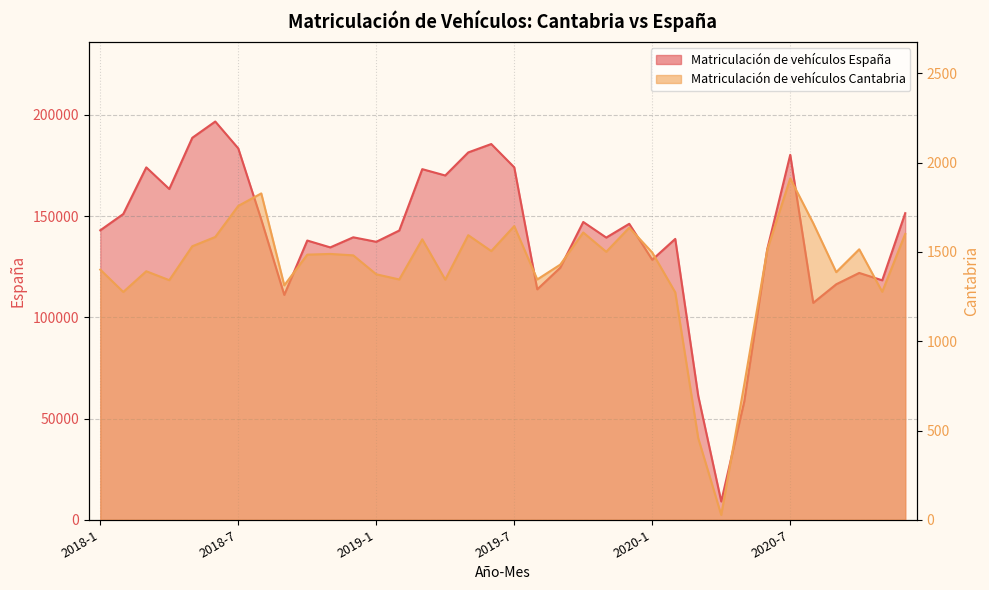

Which series has the widest spread of values?

Matriculación de vehículos España